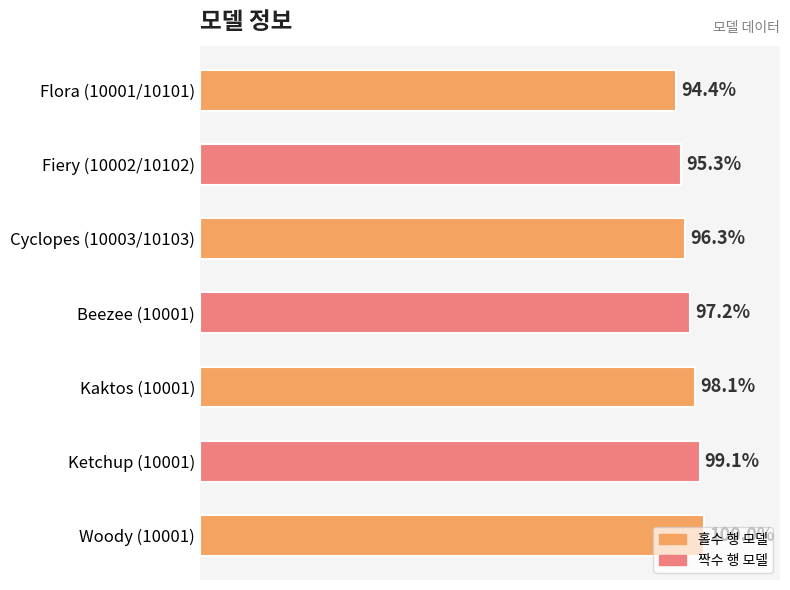

What is the difference between the maximum and minimum values?

6